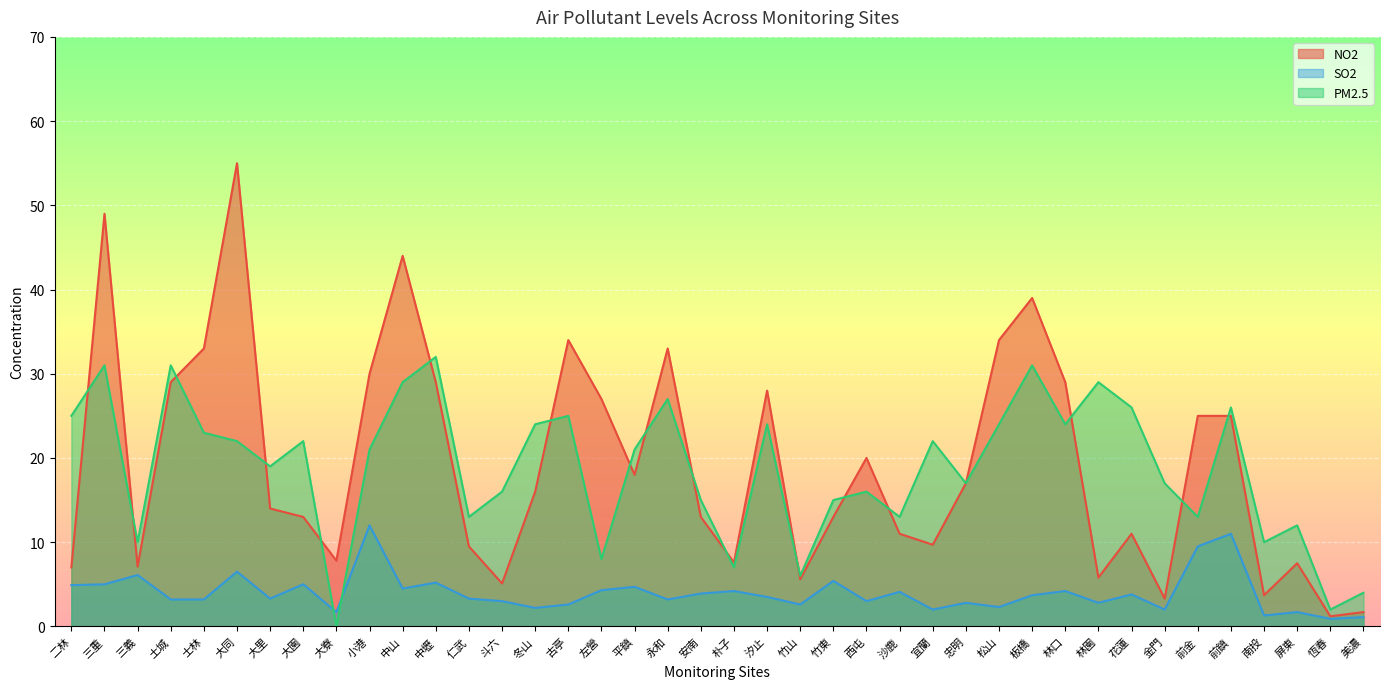

How many values in the SO2 series are below 3?

13